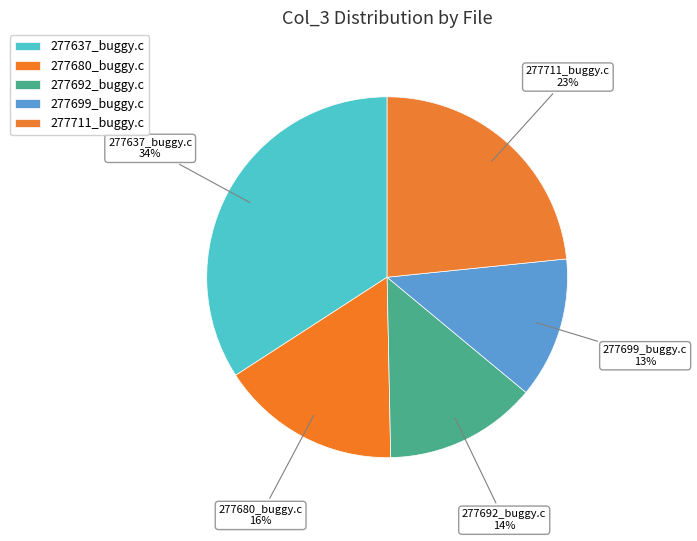

Which has a higher value, 277680_buggy.c or 277699_buggy.c?

277680_buggy.c